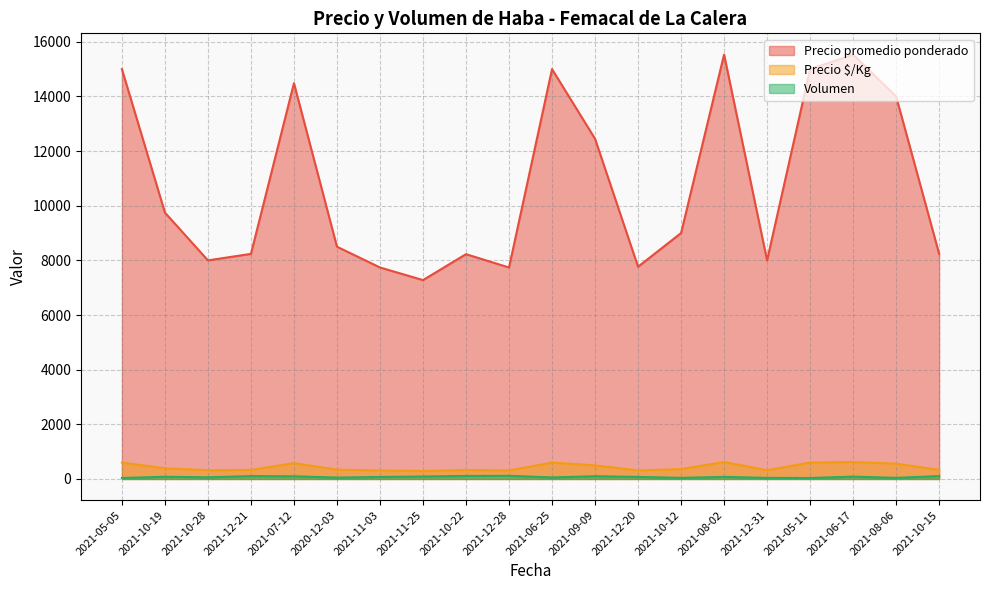

Which series has the largest total across all categories?

Precio promedio ponderado